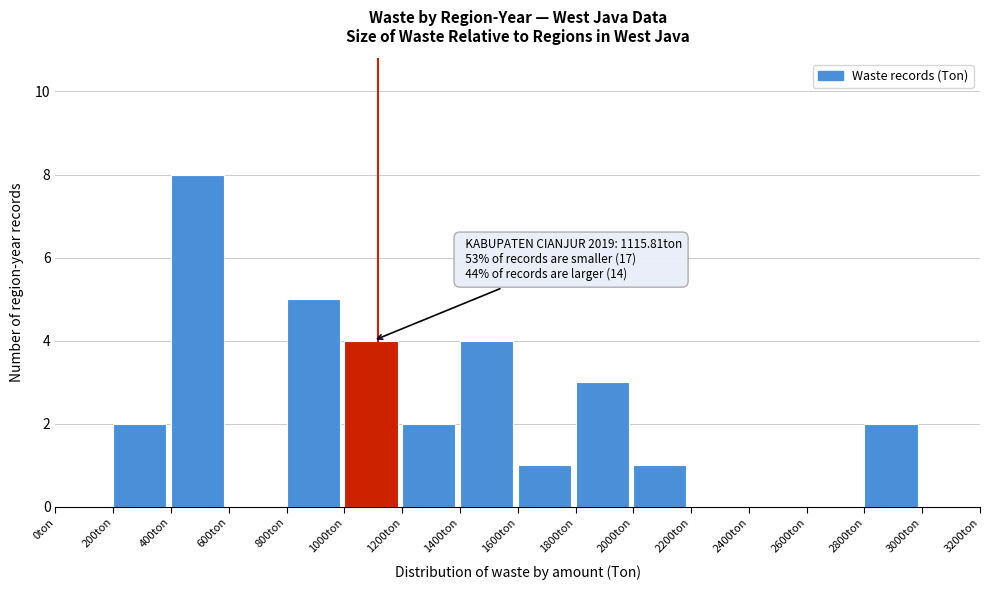

Which range on the x-axis has the tallest bar?

400 to 600